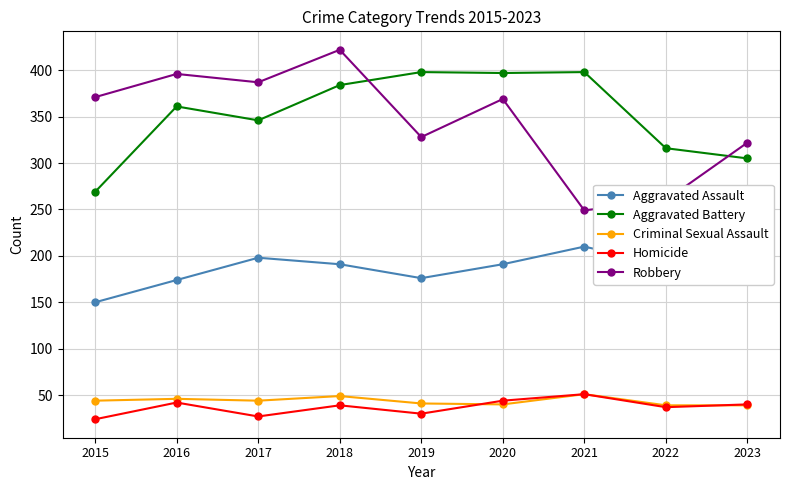

How many lines are shown in the chart?

5